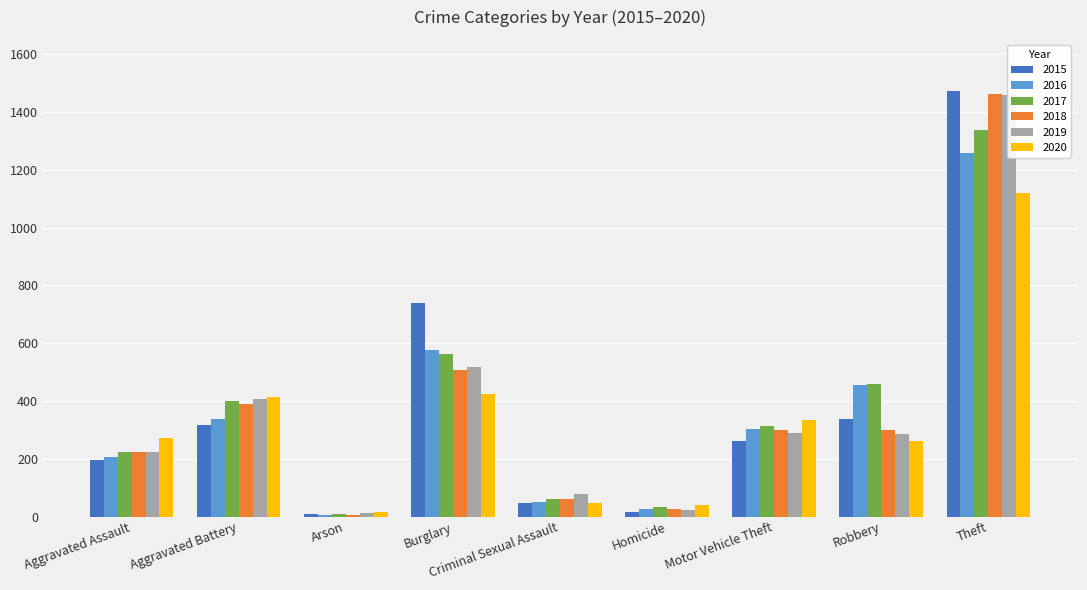

What position from the right is Homicide?

4